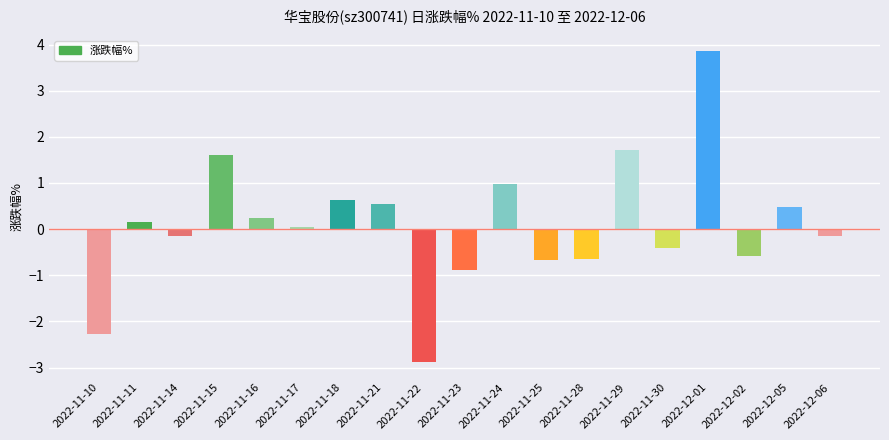

At which label is the value closest to 0?

2022-11-17